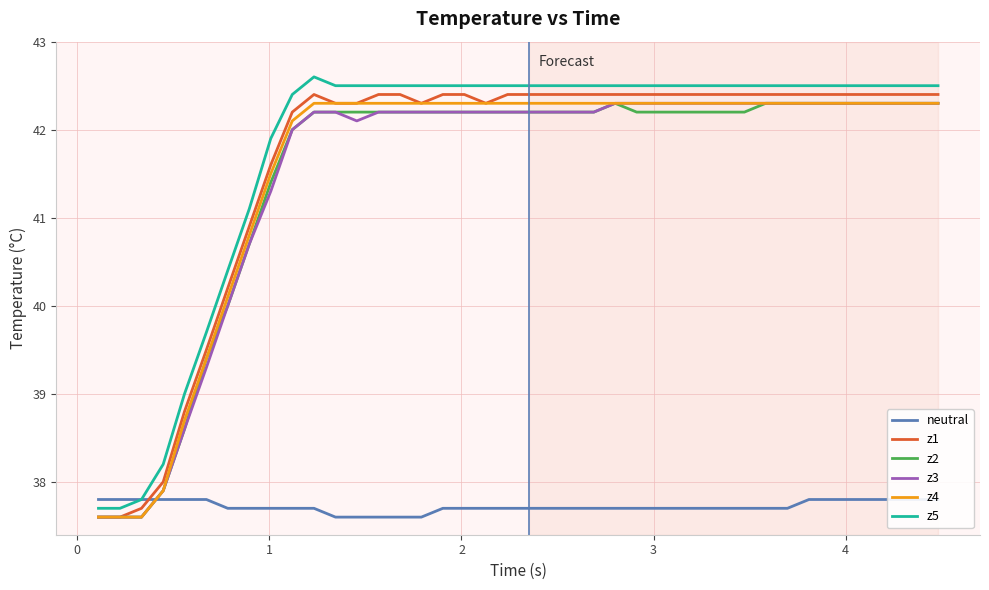

What is the maximum value for z3?

42.3